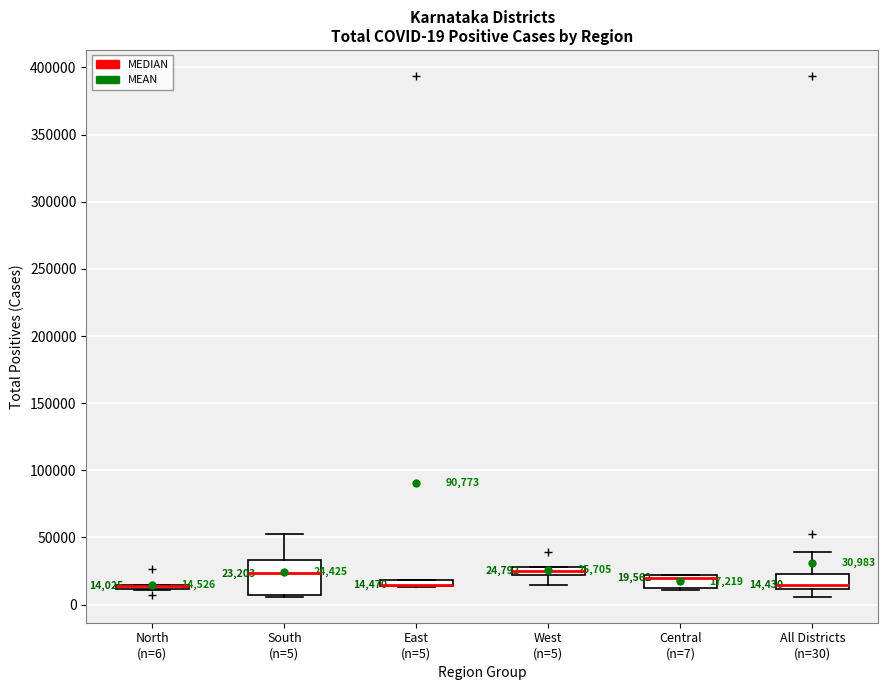

Which box is the tallest, from its lower edge to its upper edge?

South (n=5)